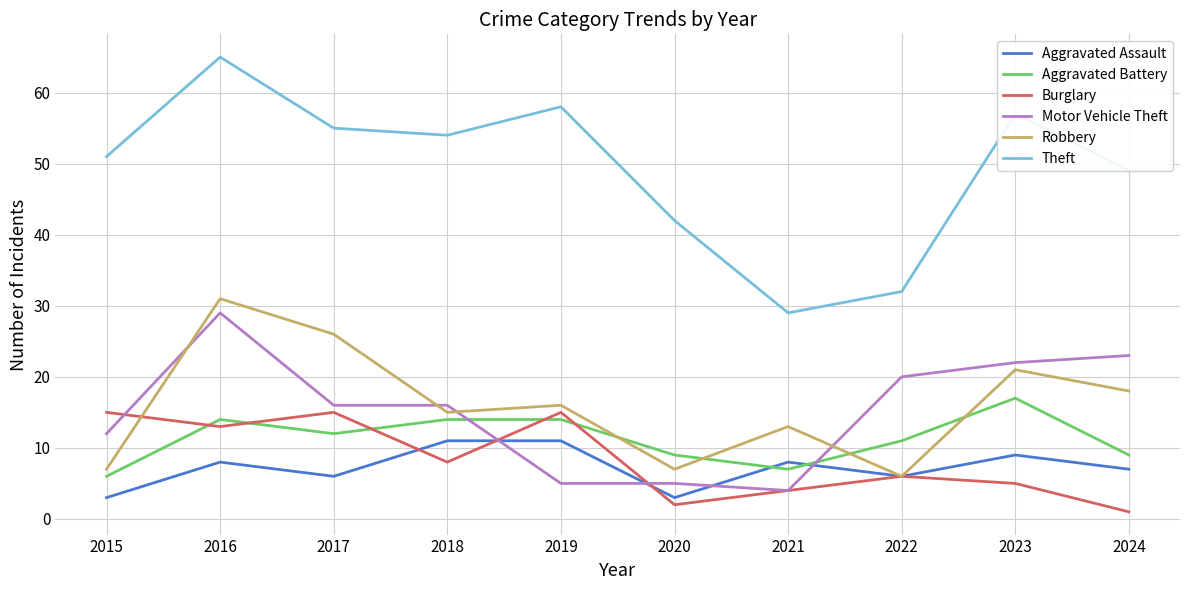

Where is Aggravated Battery nearest to the value 11?

2022